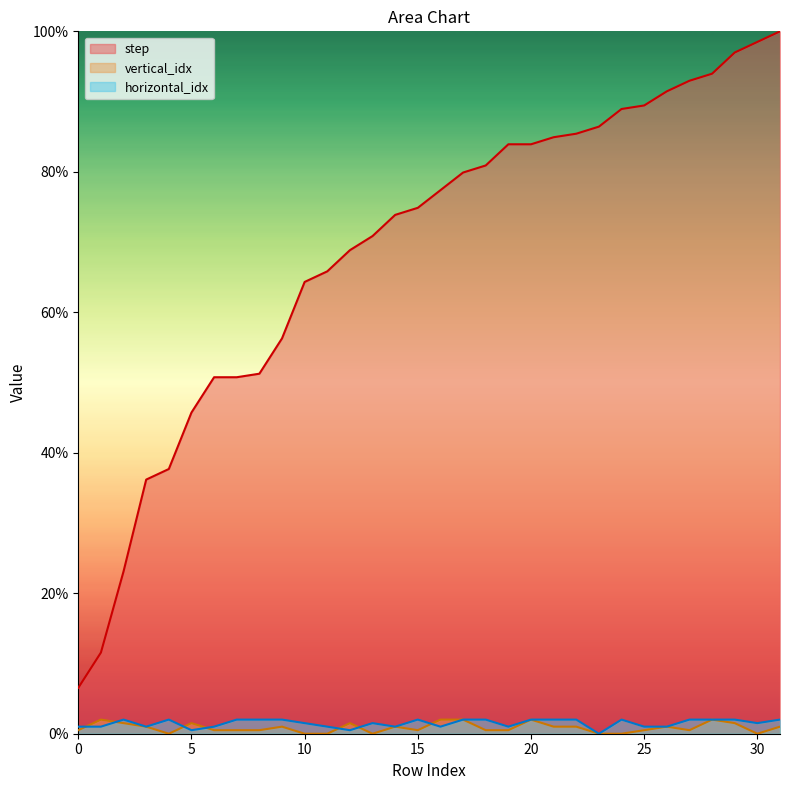

What is the average value of the step series?

0.7